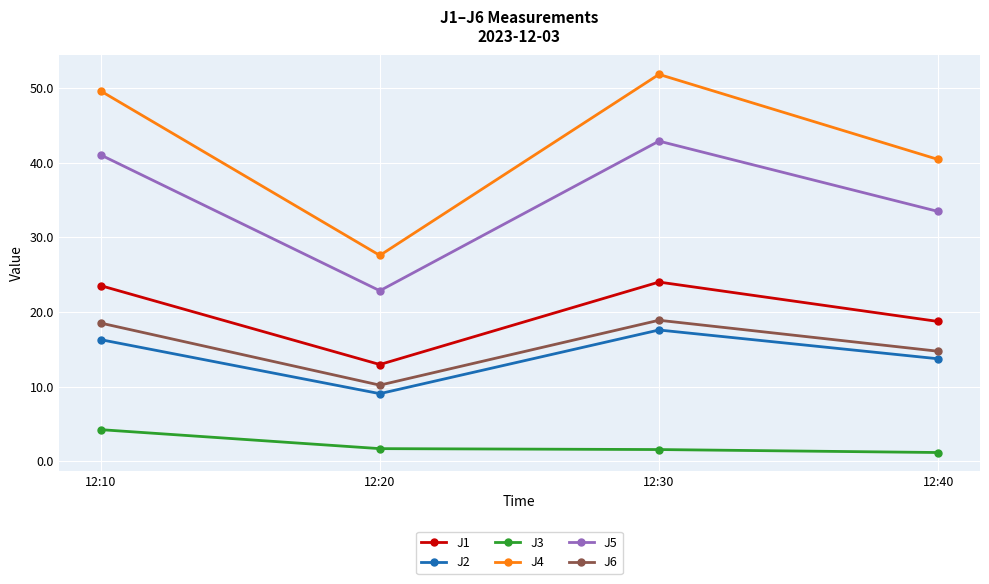

How many categories are shown in the chart?

4